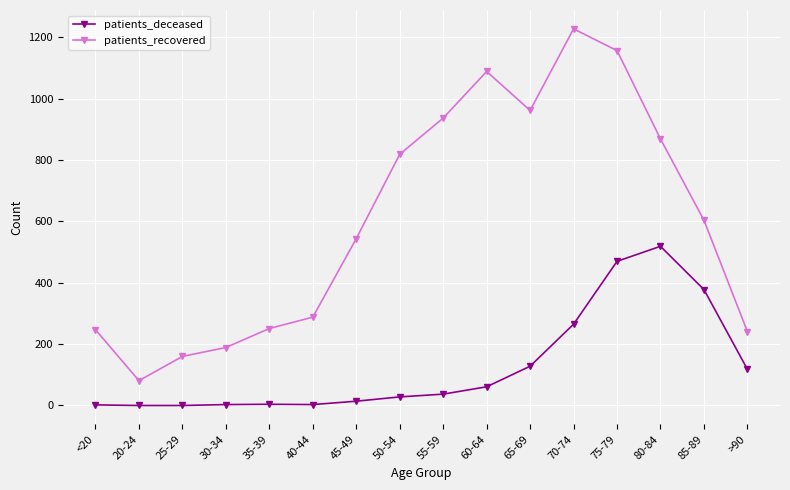

True or false: patients_deceased has a value of 28 at 50-54.

True